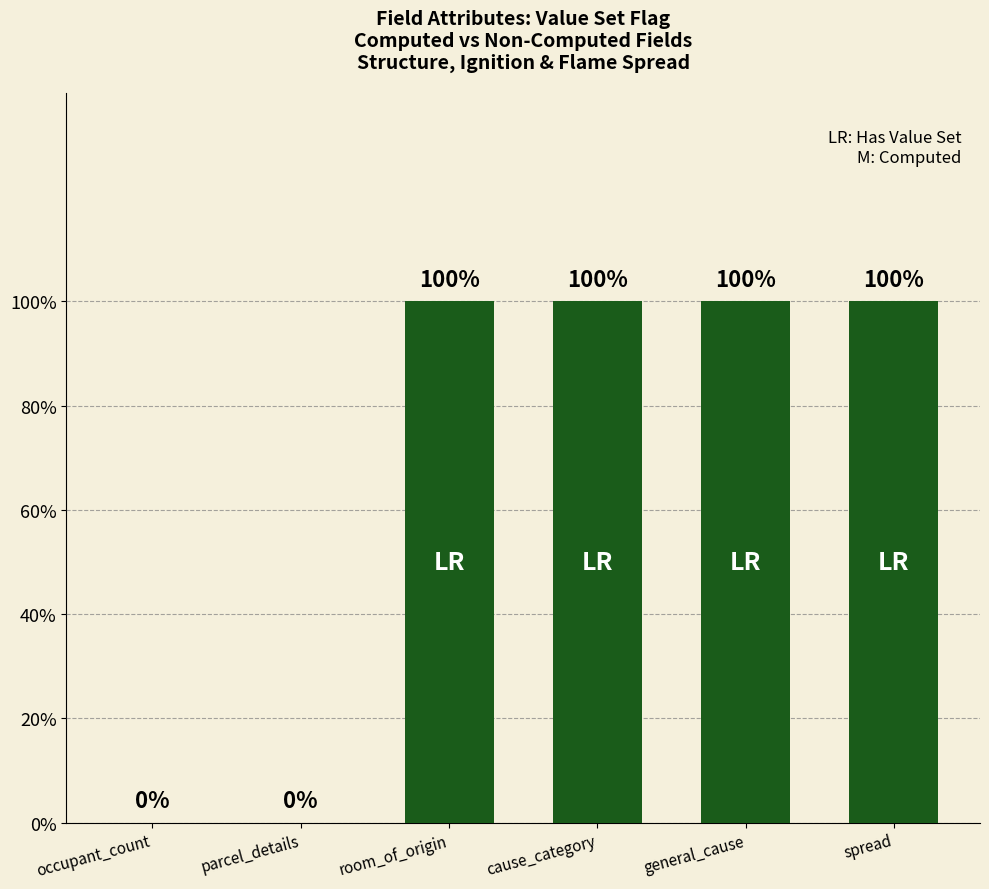

How many bars are there in total?

6